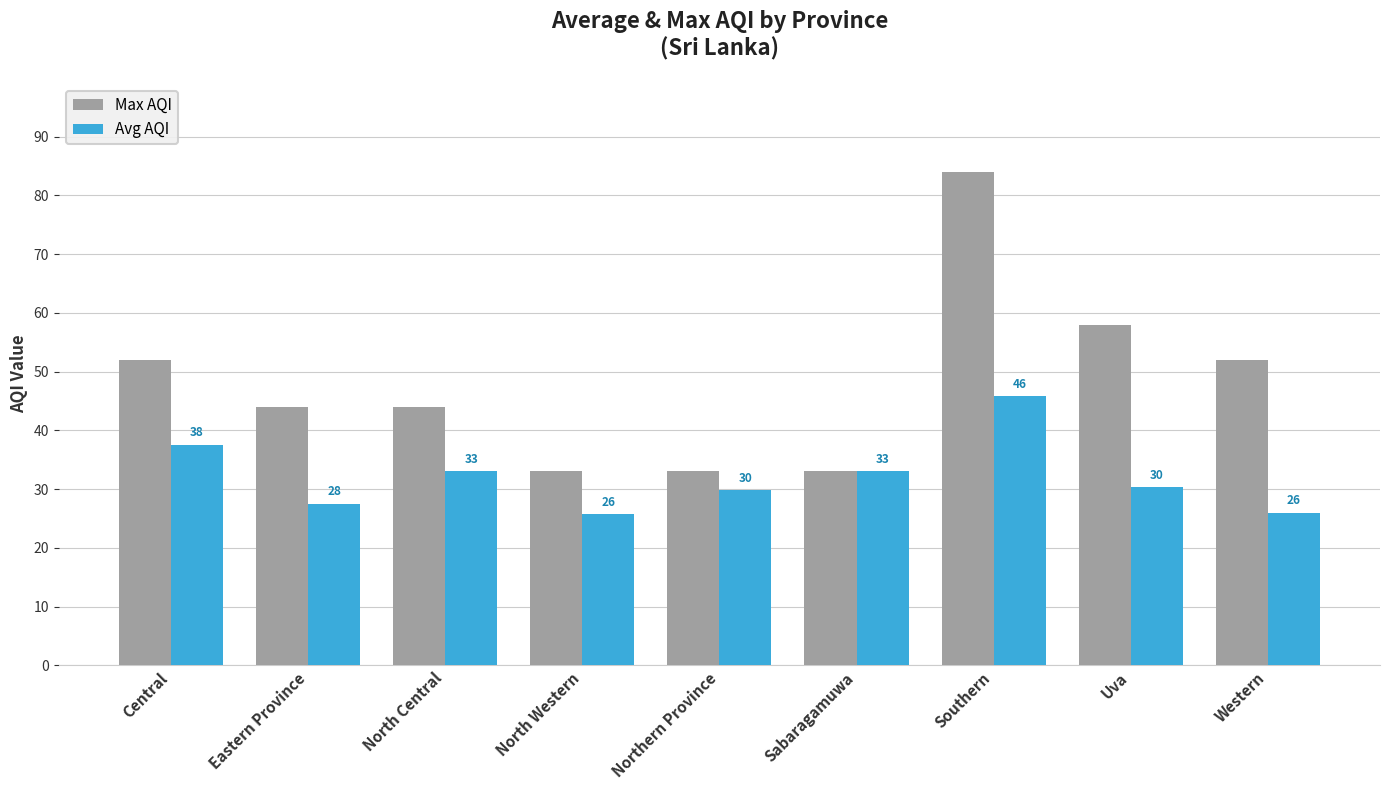

True or false: Avg AQI has a value of 25.7 at North Western.

True